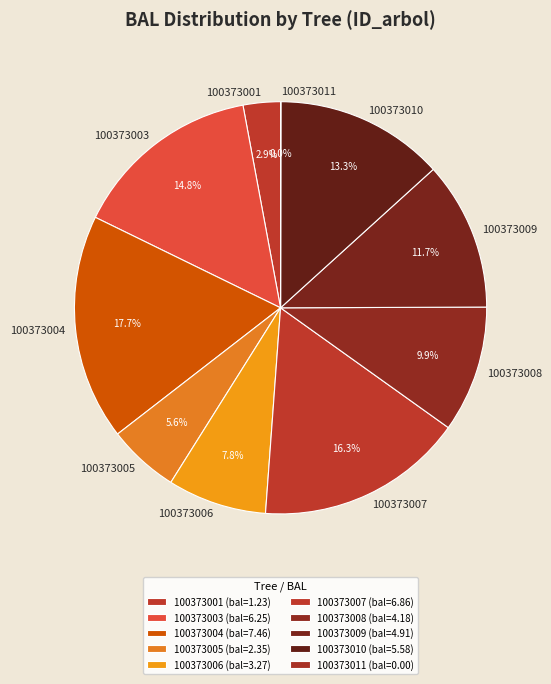

To the nearest percent, what portion does 100373008 represent?

10%